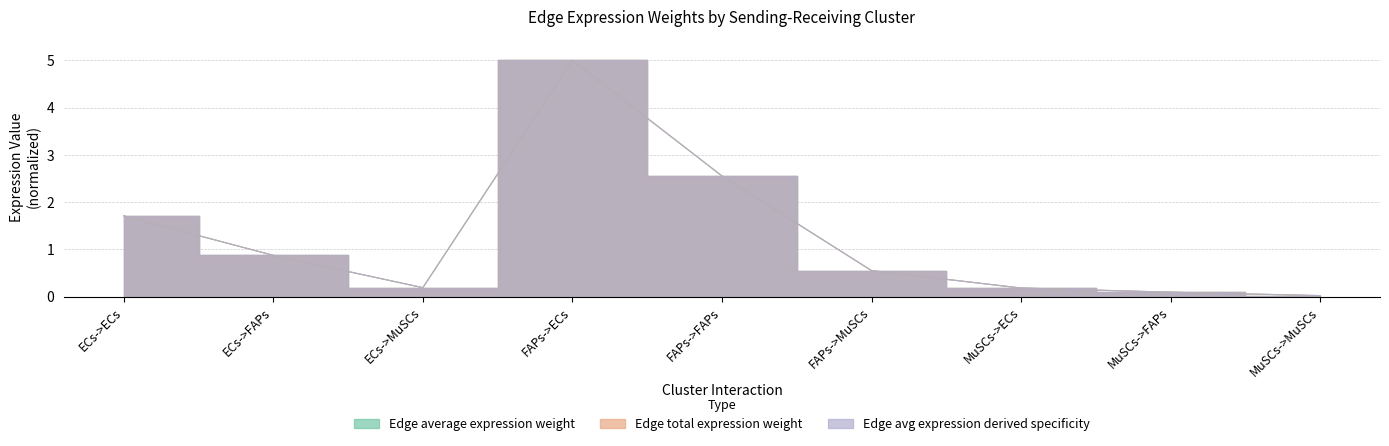

In Edge average expression derived specificity, how many points are higher than both neighbors (excluding endpoints)?

1